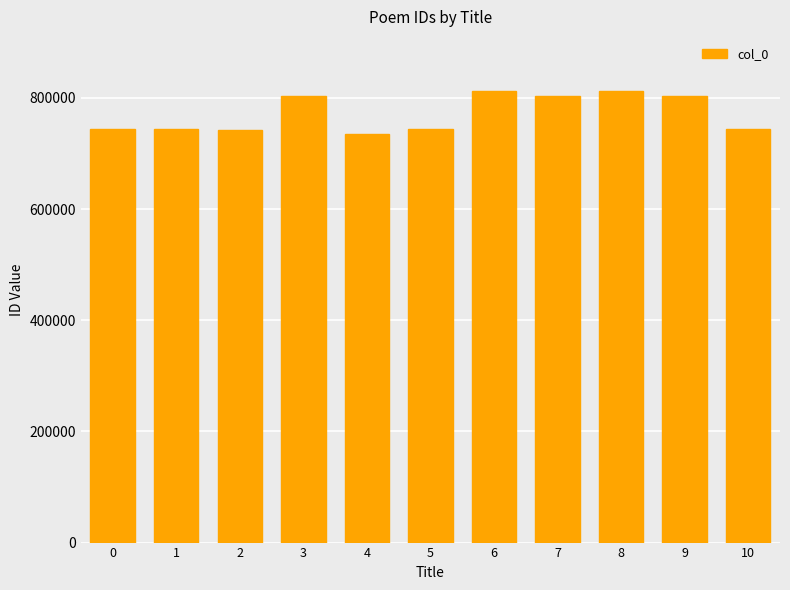

What is the ratio of the value at 7 to the value at 5?

1.1